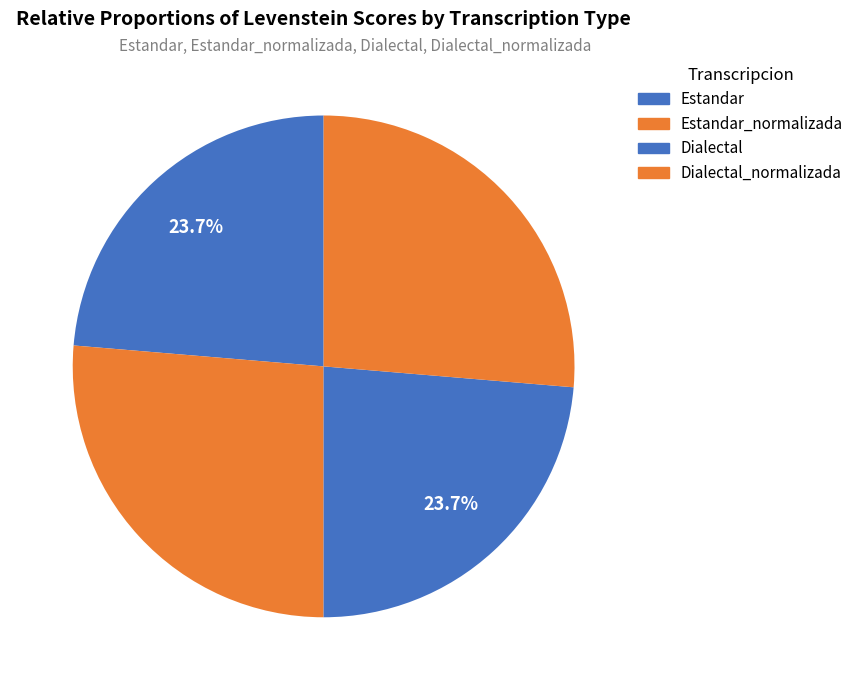

How many segments does this pie chart have?

4